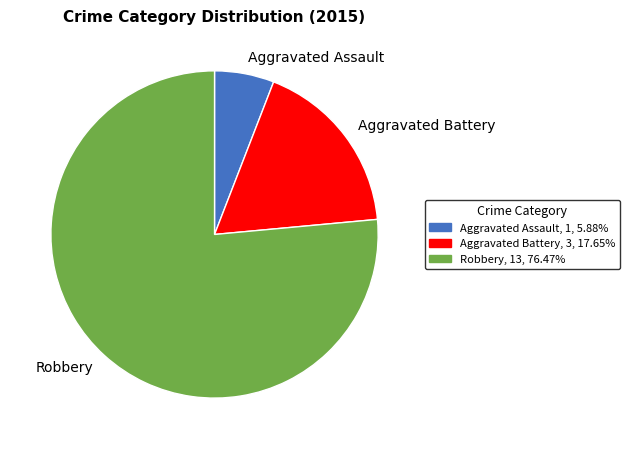

Rank the categories by value from highest to lowest.

Robbery, Aggravated Battery, Aggravated Assault